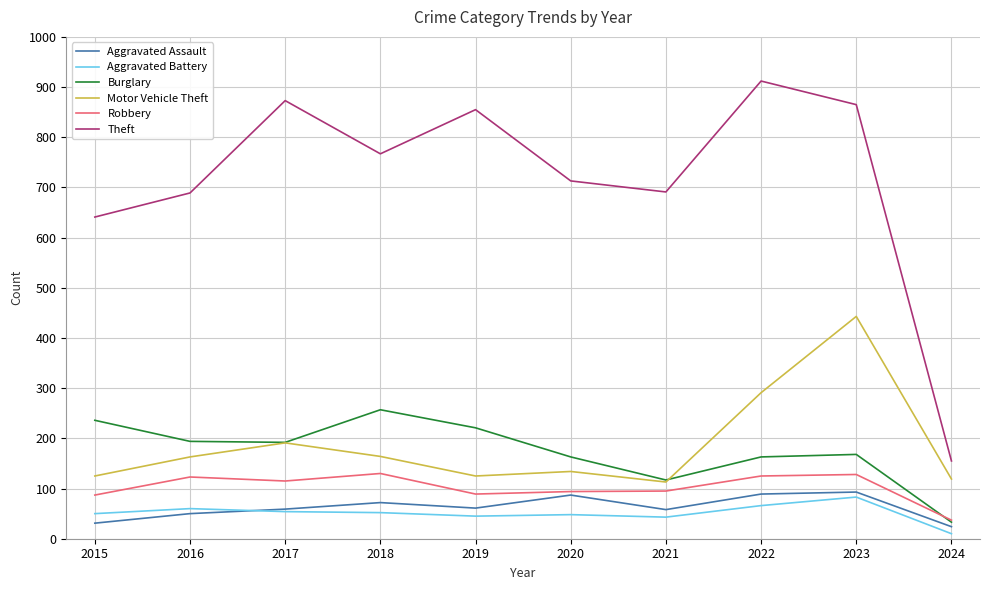

What is the approximate value of Motor Vehicle Theft at 2020?

134